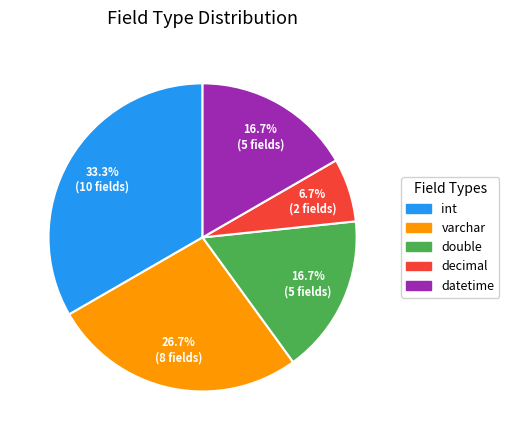

Which slice is the smallest?

decimal